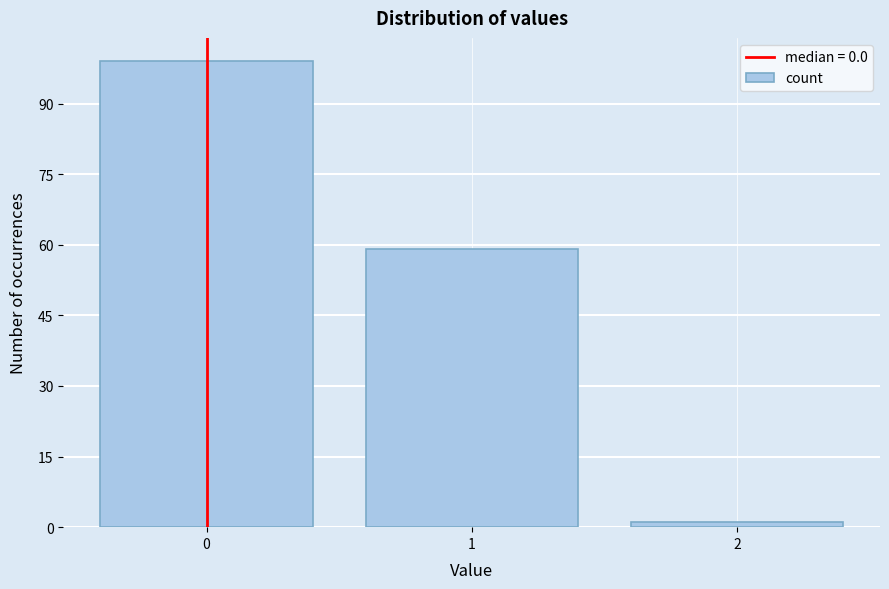

Reading right to left, extract all data points from this chart.

2=1	1=59	0=99